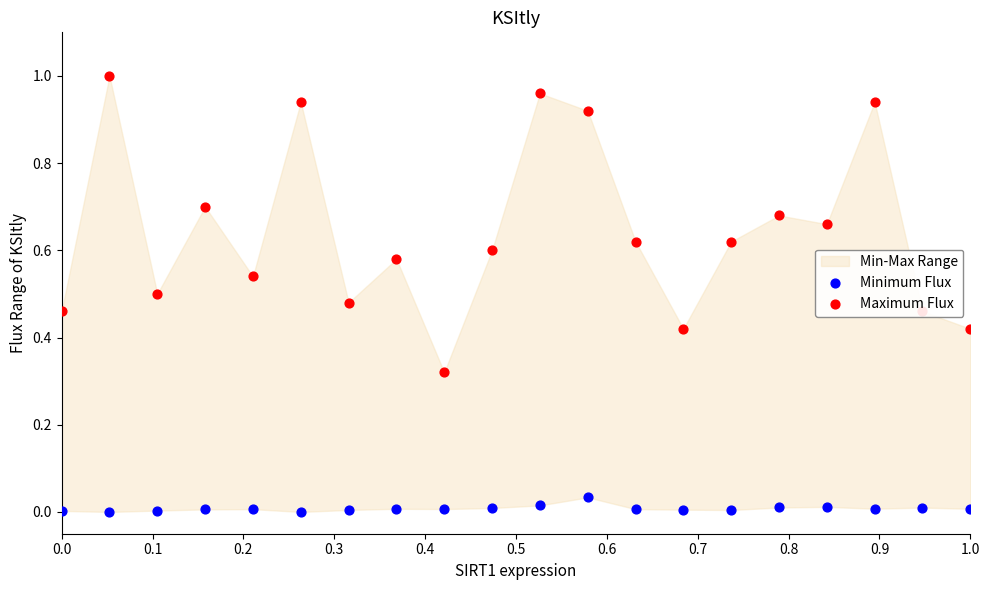

Which series has the largest total across all categories?

Maximum Flux